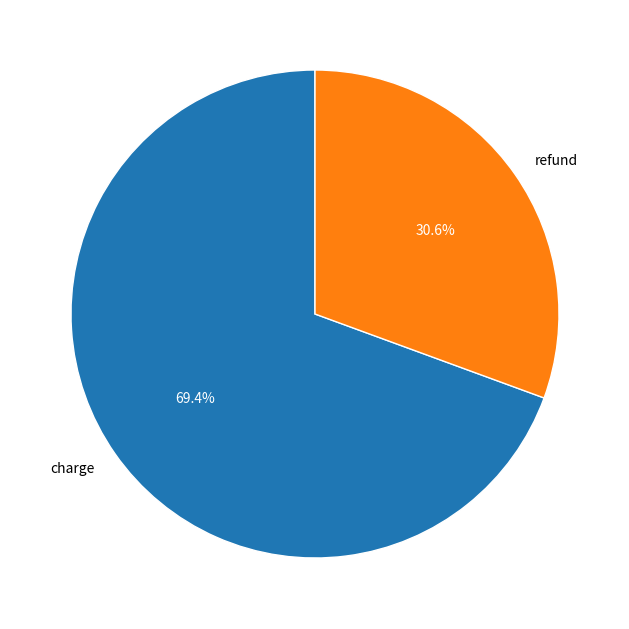

Does any single category account for the majority?

Yes